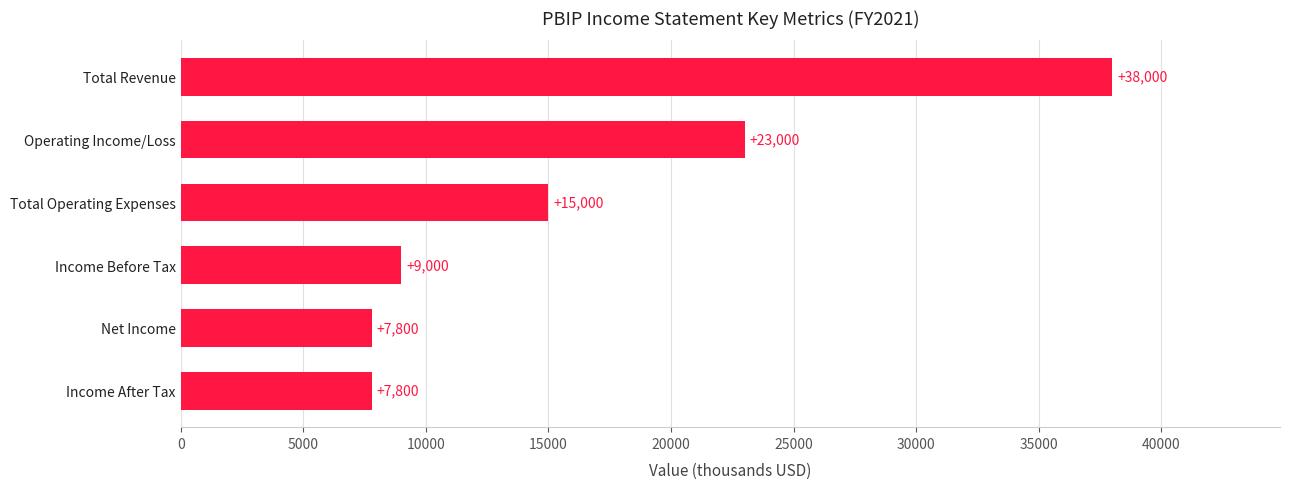

Where is the data nearest to the value 22900?

Operating Income/Loss